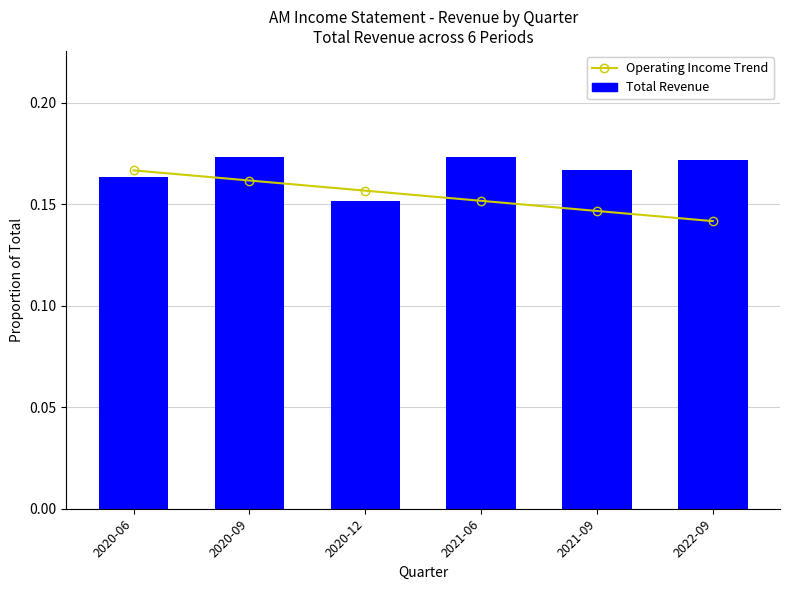

How many data points does each series have?

6